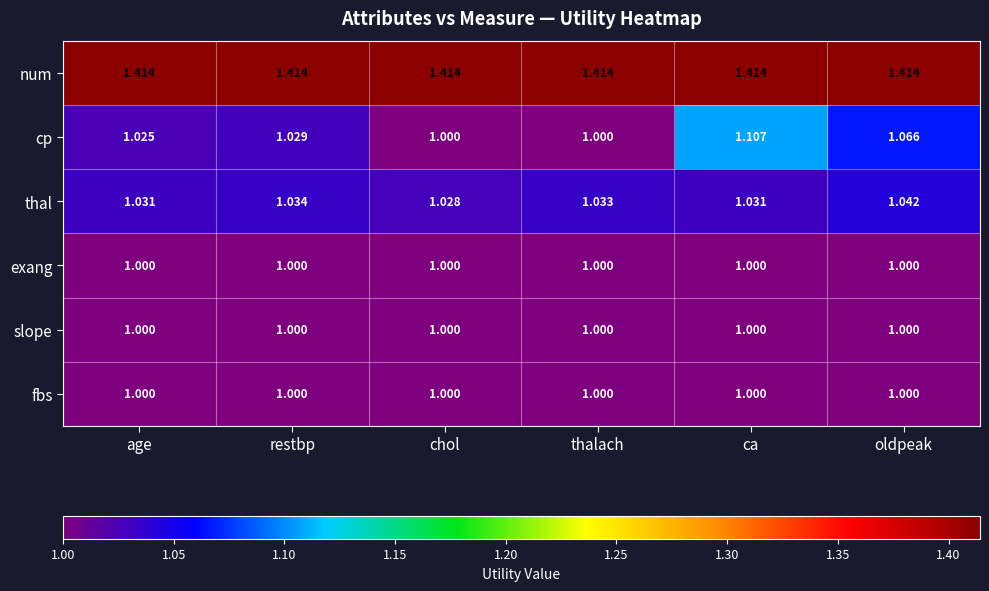

Between restbp and ca, which series saw the biggest shift?

cp